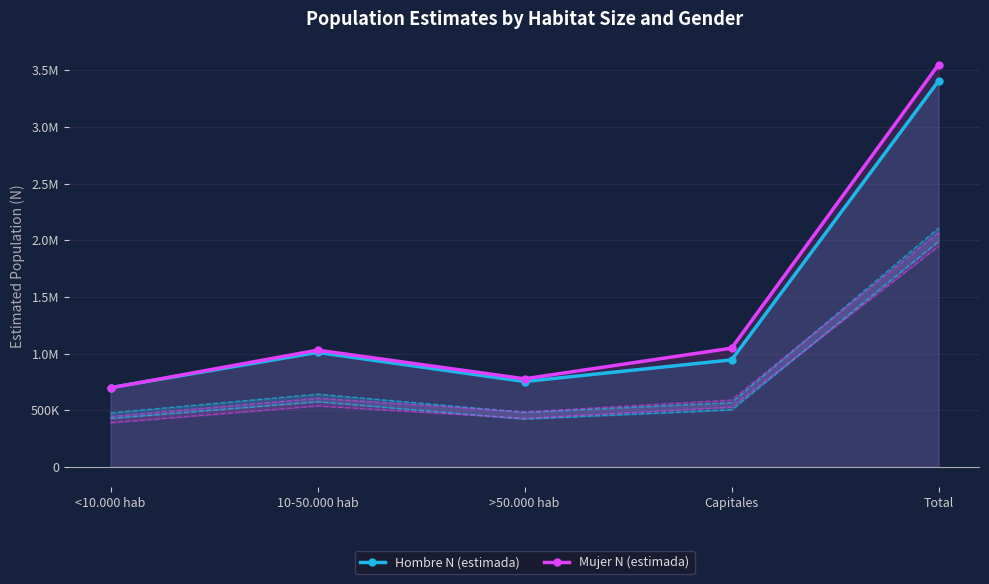

The Hombre N (estimada) series shows 944529 at Capitales. True or false?

True